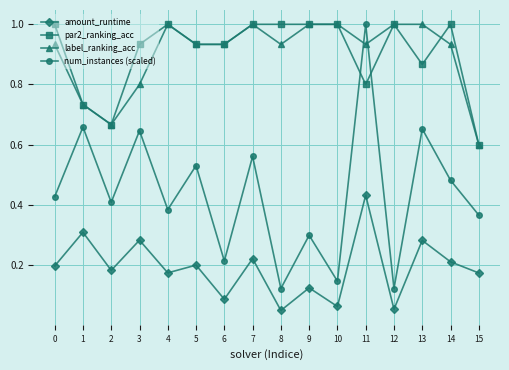

True or false: amount_runtime and num_instances (scaled) cross at least once.

False